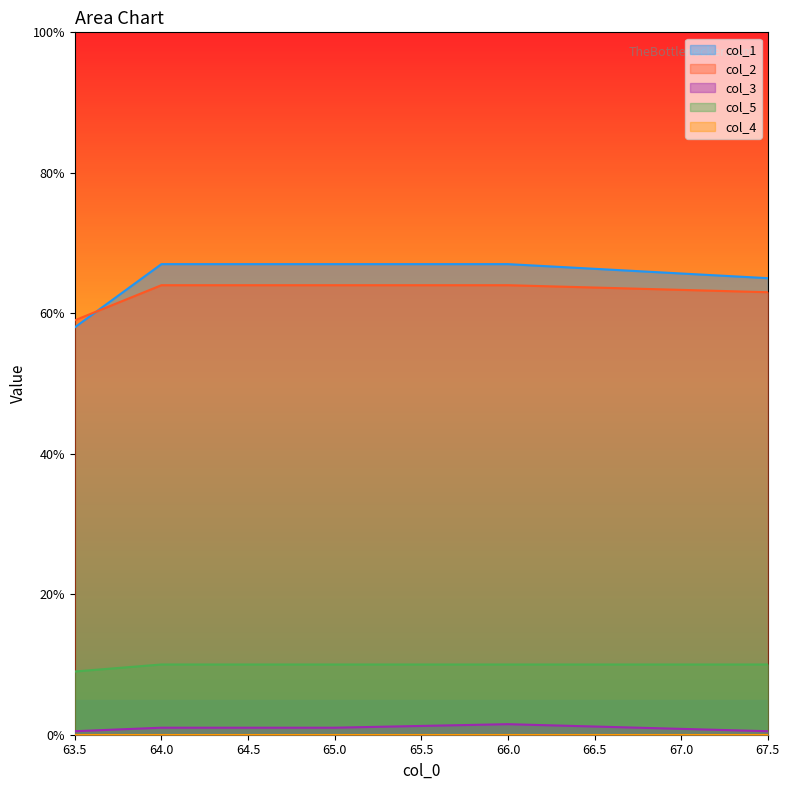

What is the sum of the col_3 values at 63.5 and 65.0?

1.5